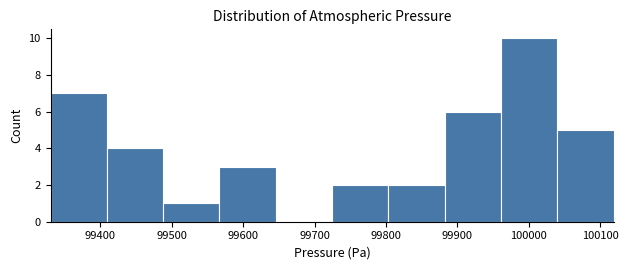

Reading left to right, list every bar in this chart as the range it spans on the x-axis followed by its height. Neither the bar edges nor the heights are printed on the chart, so give them approximately, as read against the axes.

99330 to 99410: 7
99410 to 99490: 4
99490 to 99570: 1
99570 to 99650: 3
99650 to 99720: 0
99720 to 99800: 2
99800 to 99880: 2
99880 to 99960: 6
99960 to 100040: 10
100040 to 100120: 5